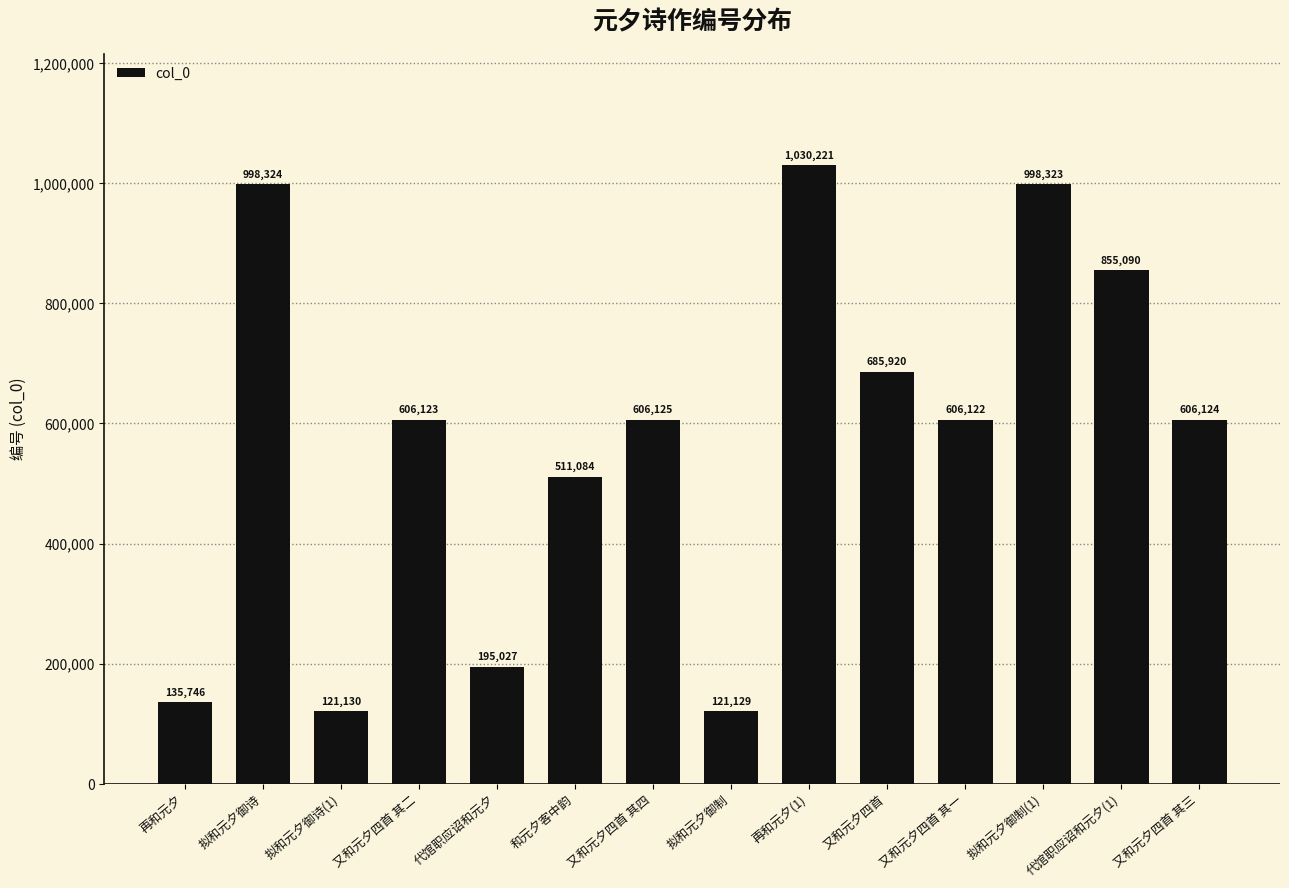

Reading left to right, extract all data points from this chart.

135746	998324	121130	606123	195027	511084	606125	121129	1030221	685920	606122	998323	855090	606124